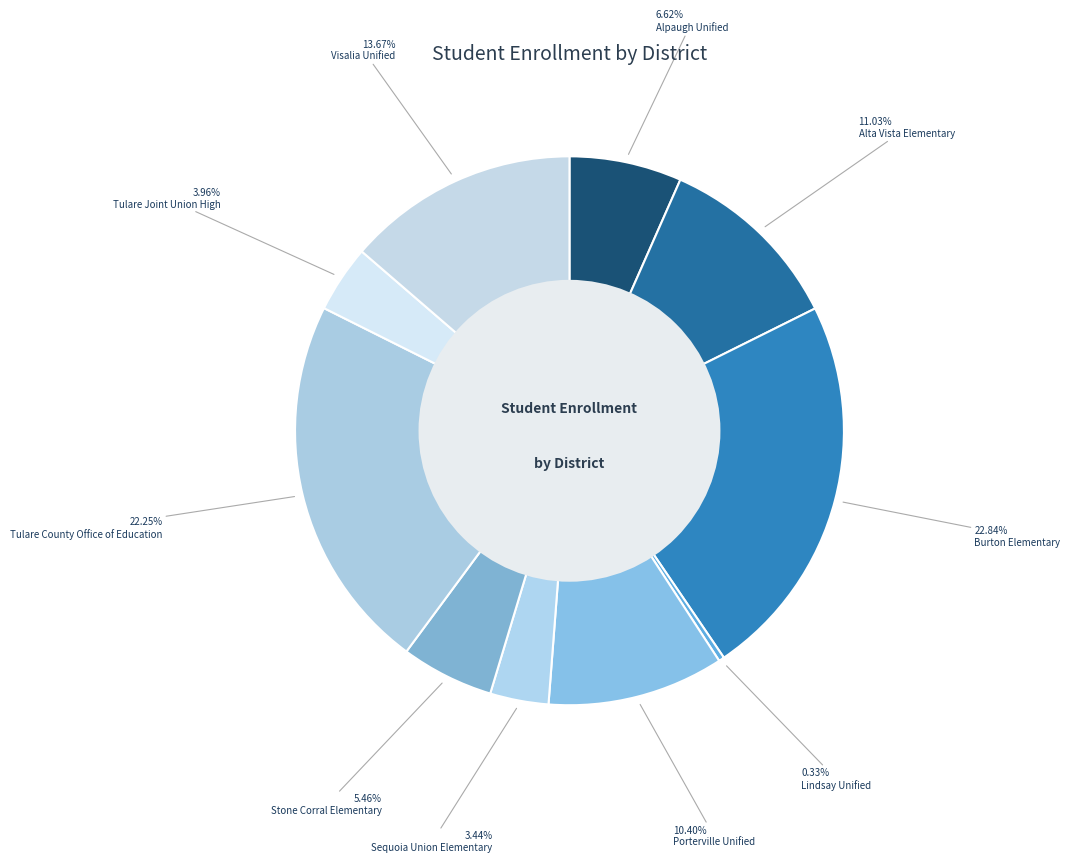

What percentage is the Burton Elementary slice, to the nearest percent?

23%